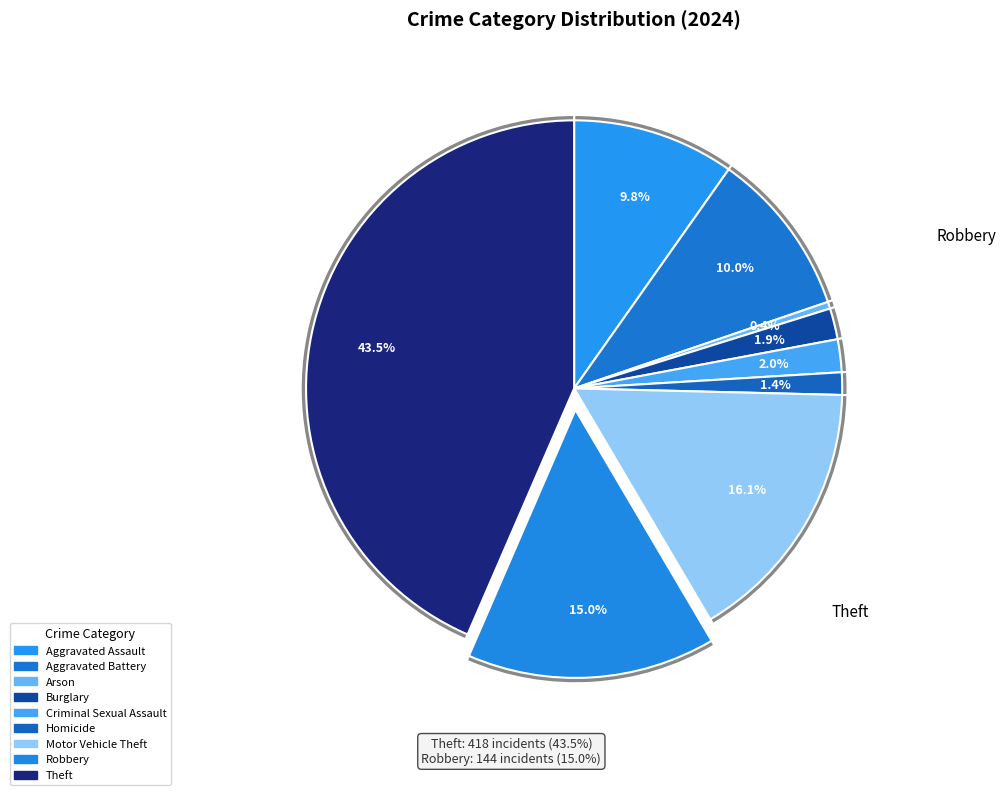

To the nearest percent, what portion does Homicide represent?

1%